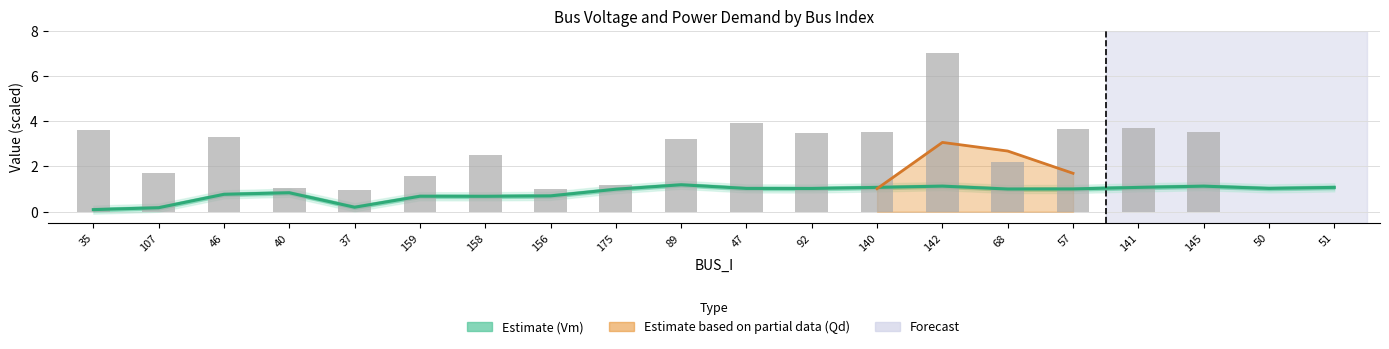

The Vm series shows 0.7 at 50. True or false?

False